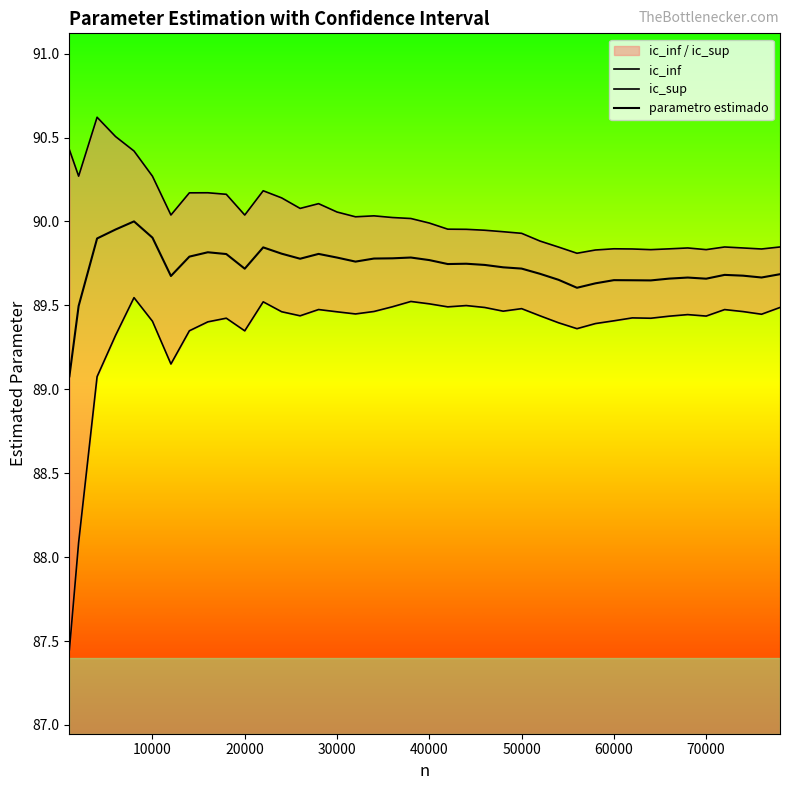

The ic_inf series shows 49.3 at 18. True or false?

False